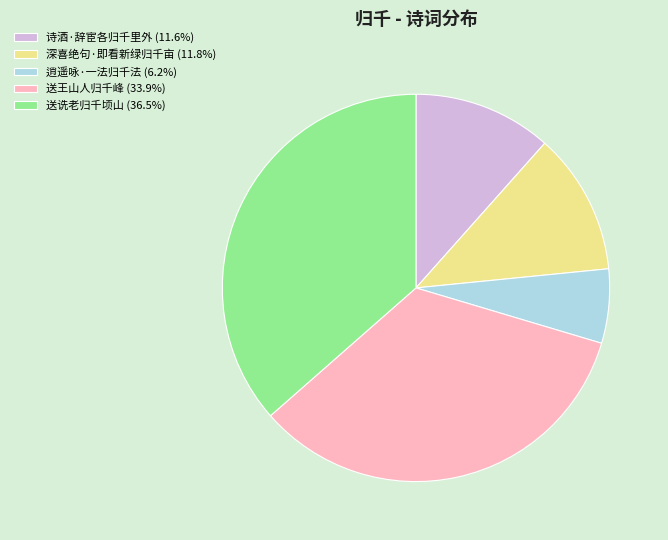

Does 逍遥咏·一法归千法 account for over 50% of the chart?

No